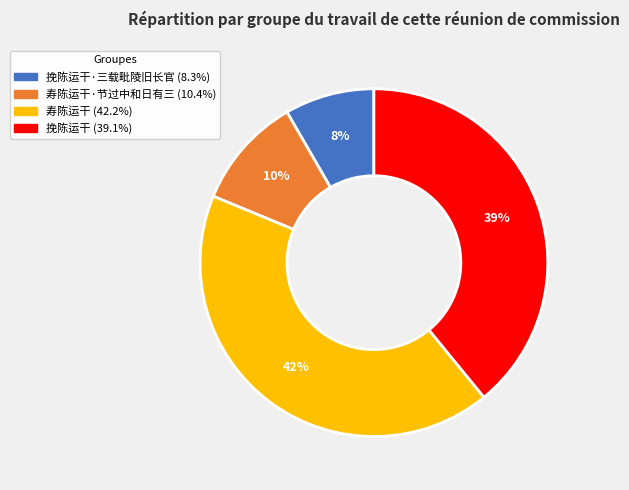

Count the number of slices in the pie.

4